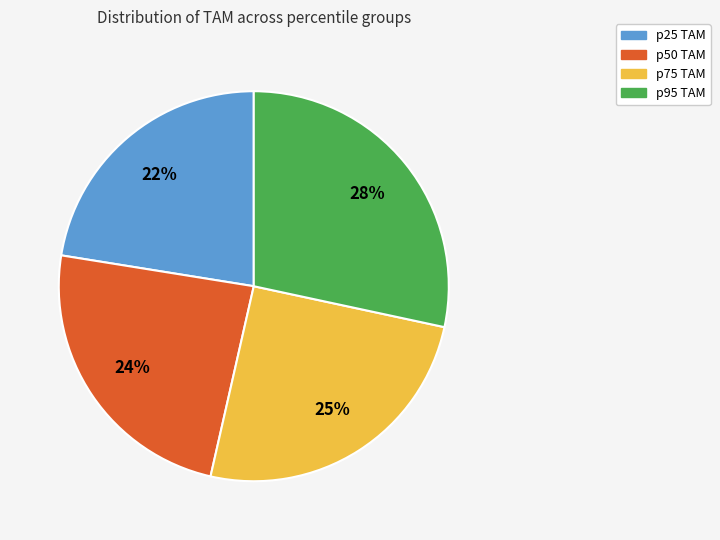

What is the largest slice in the pie chart?

p95 TAM